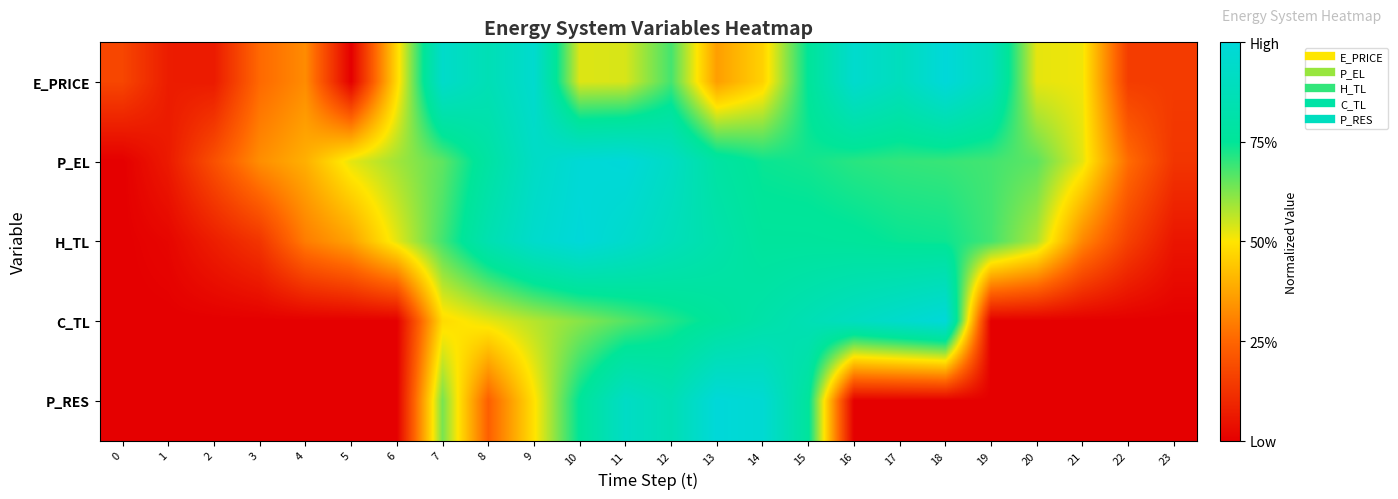

What is the difference between the highest and lowest values at 18?

1.0